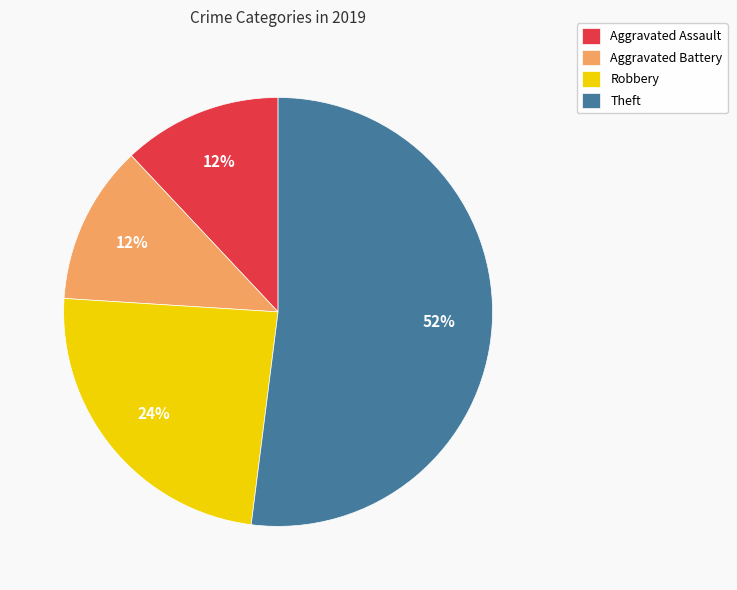

How many segments does this pie chart have?

4